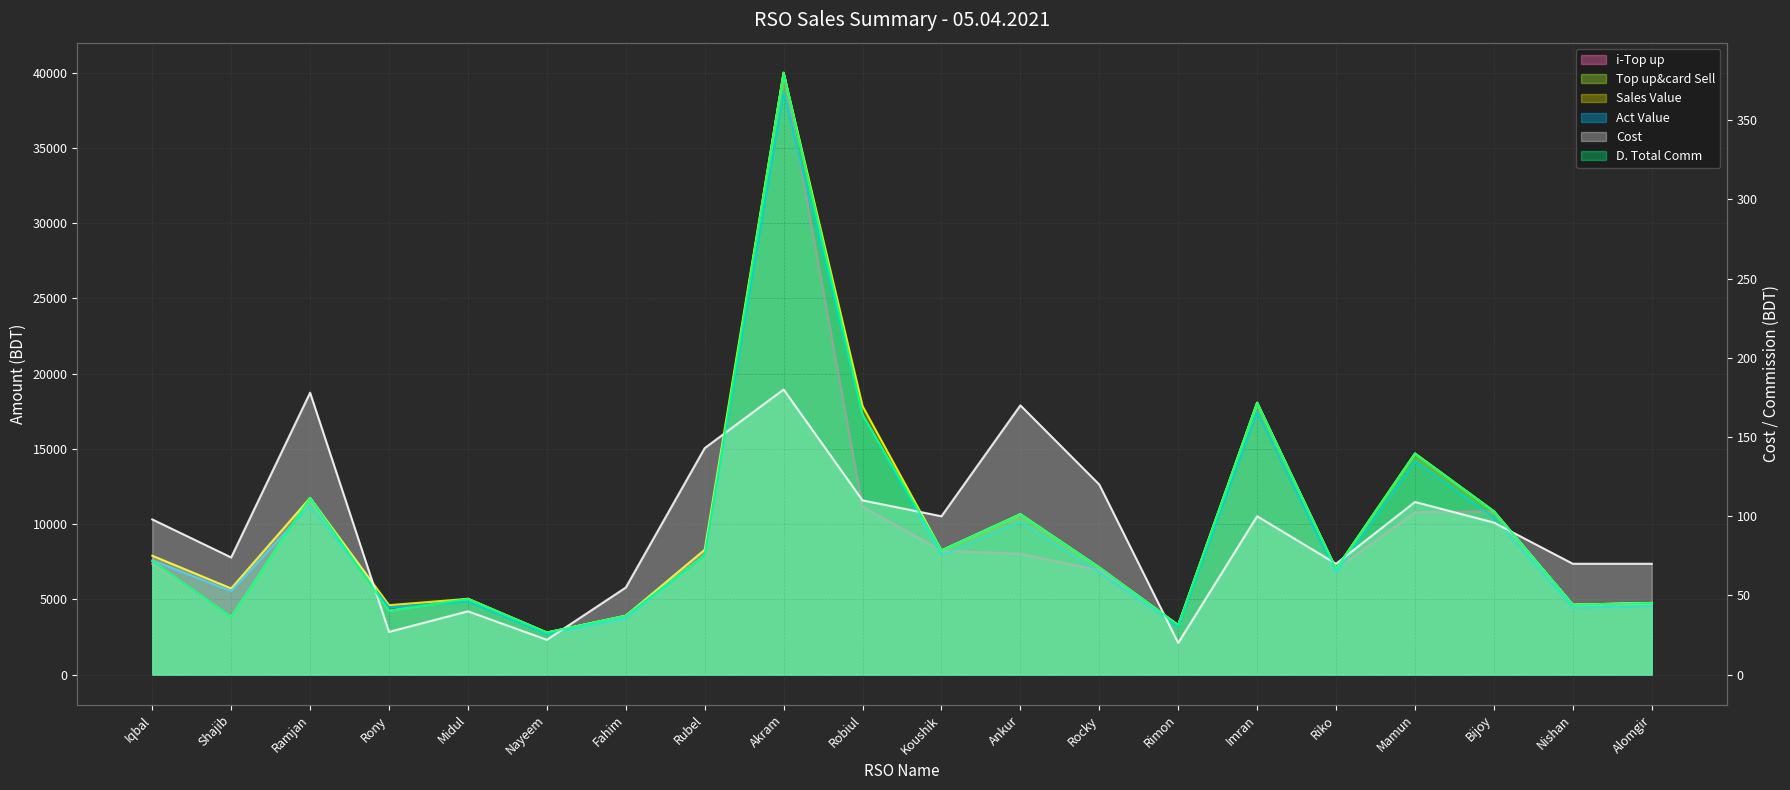

How many interior local peaks does the Sales Value series have?

6